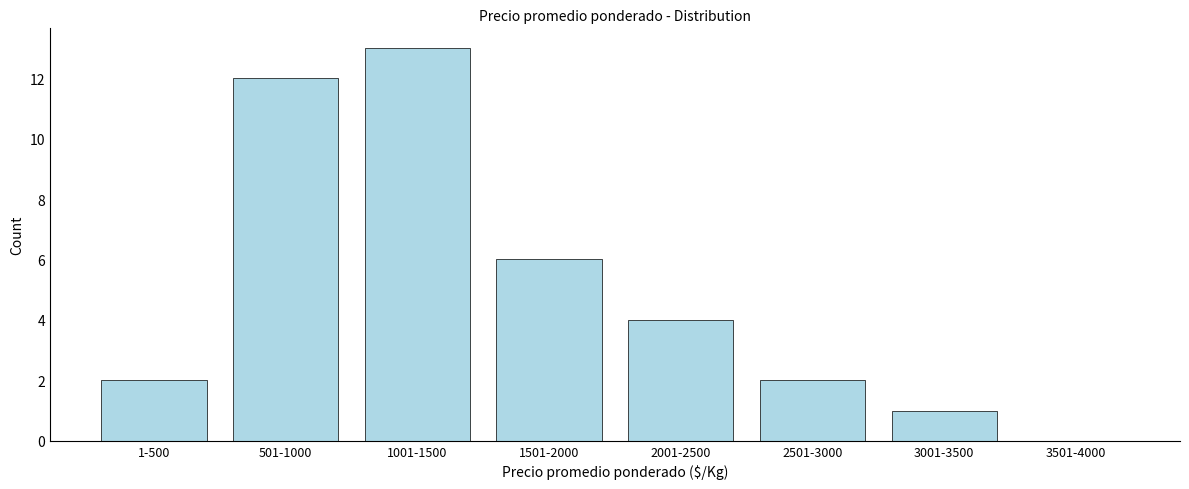

Reading left to right, extract all data points from this chart.

1-500=2	501-1000=12	1001-1500=13	1501-2000=6	2001-2500=4	2501-3000=2	3001-3500=1	3501-4000=0